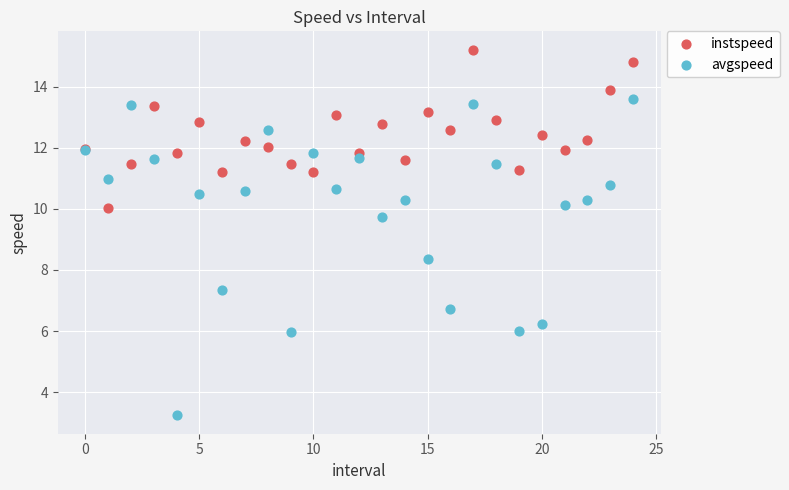

In the avgspeed series, what Y value is closest to 8?

8.4